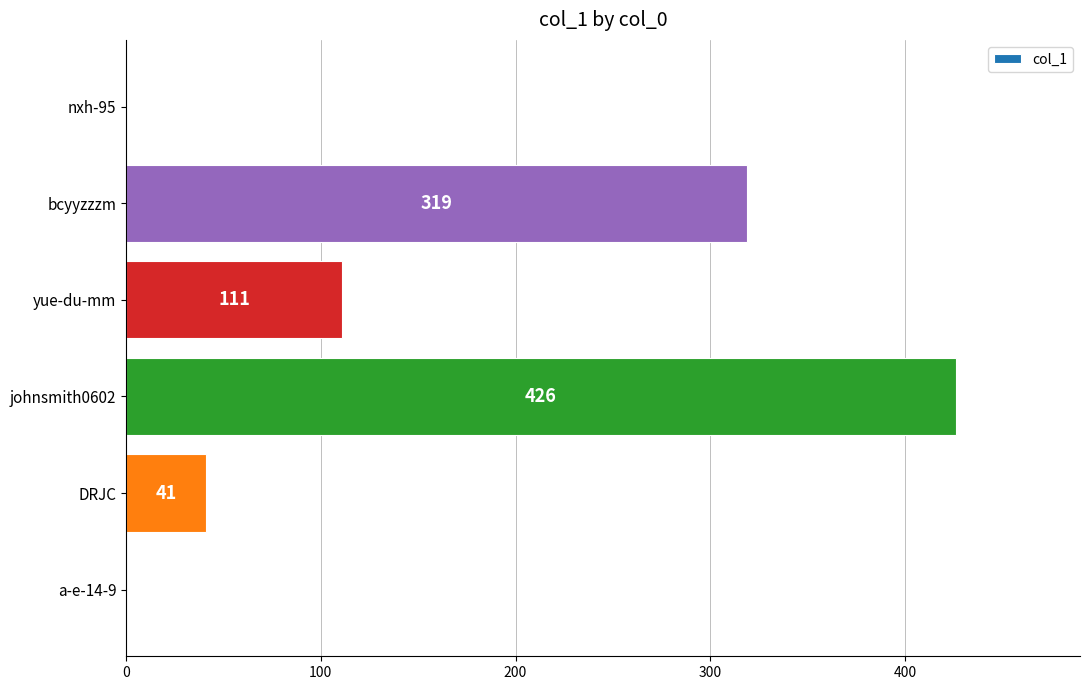

What is the approximate value at yue-du-mm, to the nearest 50?

100